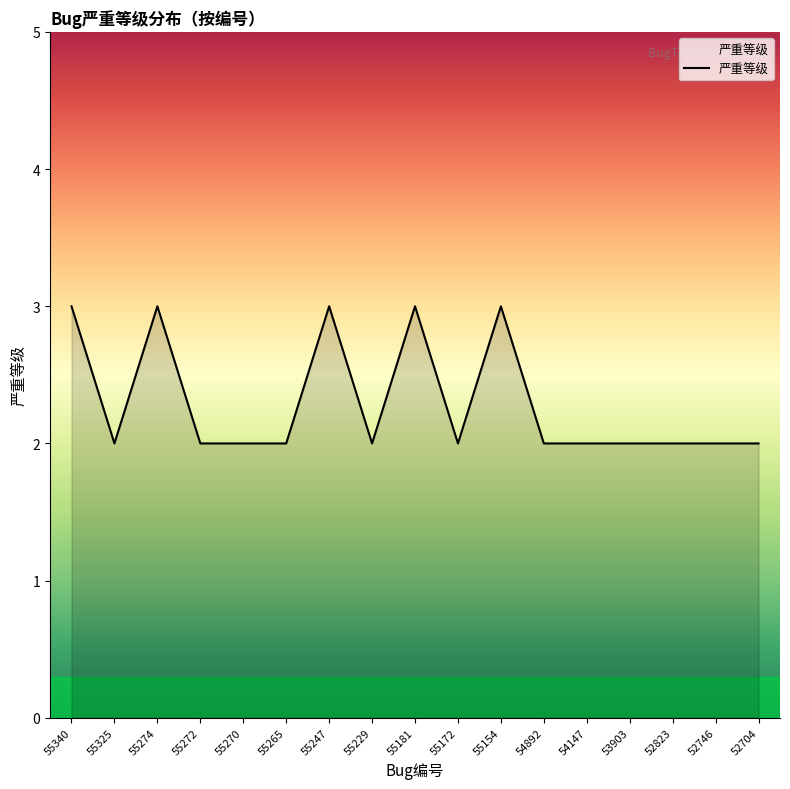

What is the ratio of the value at 55270 to the value at 55272?

1.0